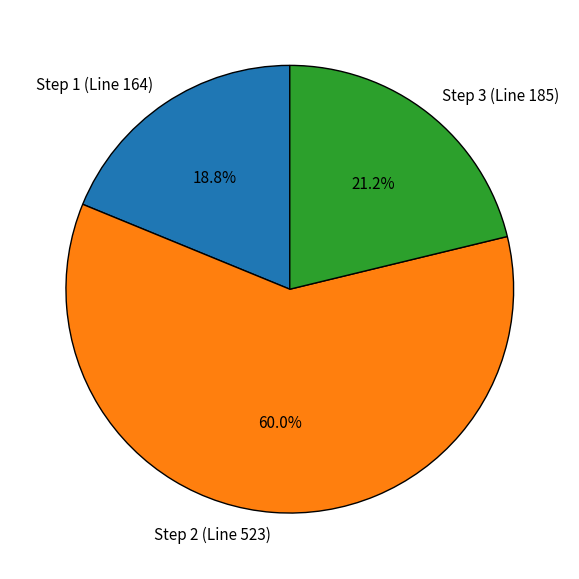

To the nearest percent, what percentage of the pie is Step 3 (Line 185)?

21%